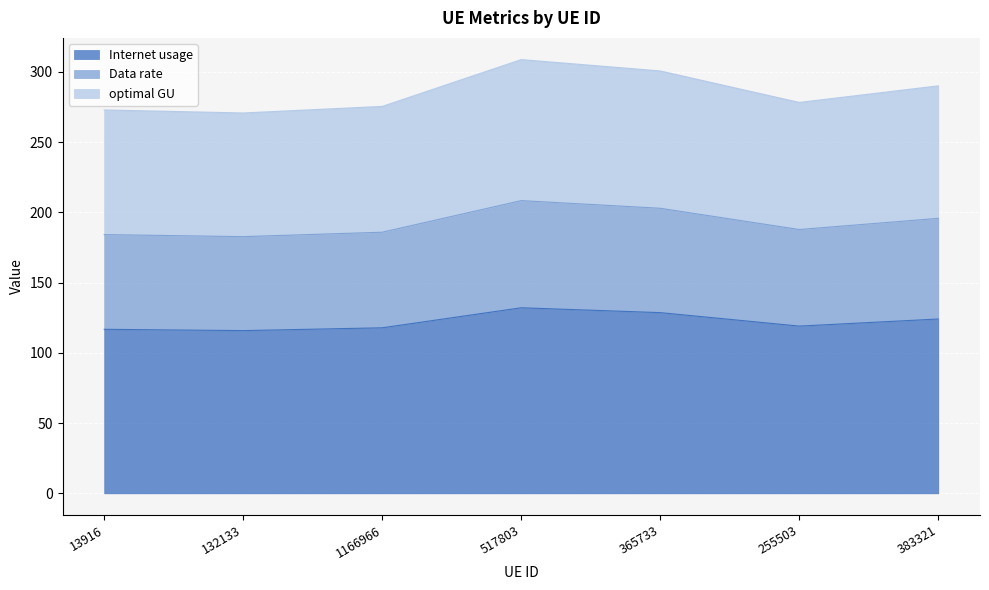

True or false: Internet usage has a value of 115.8 at 132133.

True